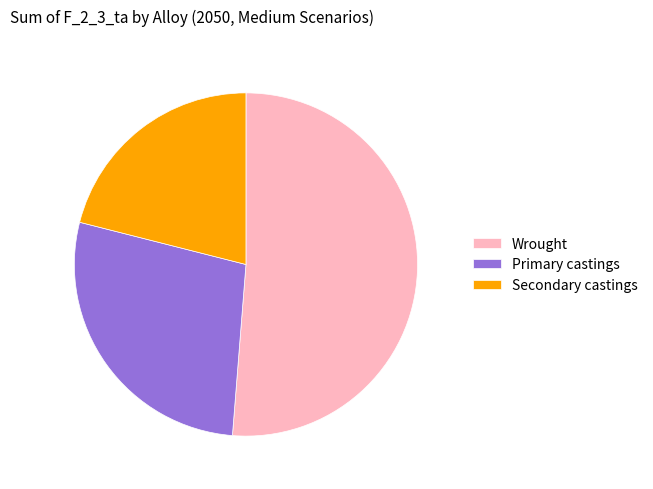

What is the majority slice?

Wrought